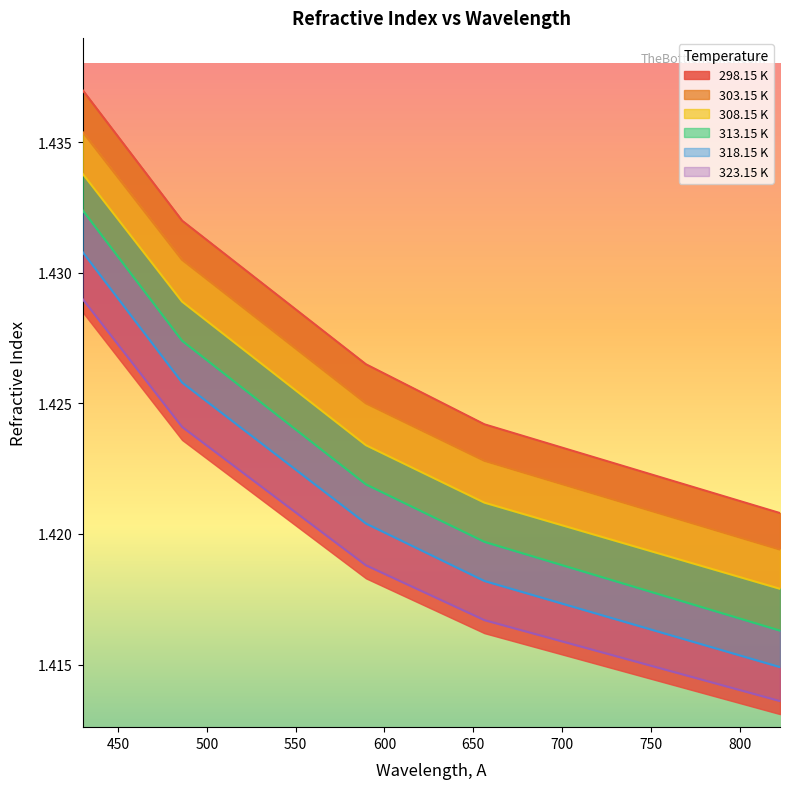

Reading left to right, transcribe all the data shown in this chart.

298.15 K: 1.4	1.4	1.4	1.4	1.4
303.15 K: 1.4	1.4	1.4	1.4	1.4
308.15 K: 1.4	1.4	1.4	1.4	1.4
313.15 K: 1.4	1.4	1.4	1.4	1.4
318.15 K: 1.4	1.4	1.4	1.4	1.4
323.15 K: 1.4	1.4	1.4	1.4	1.4